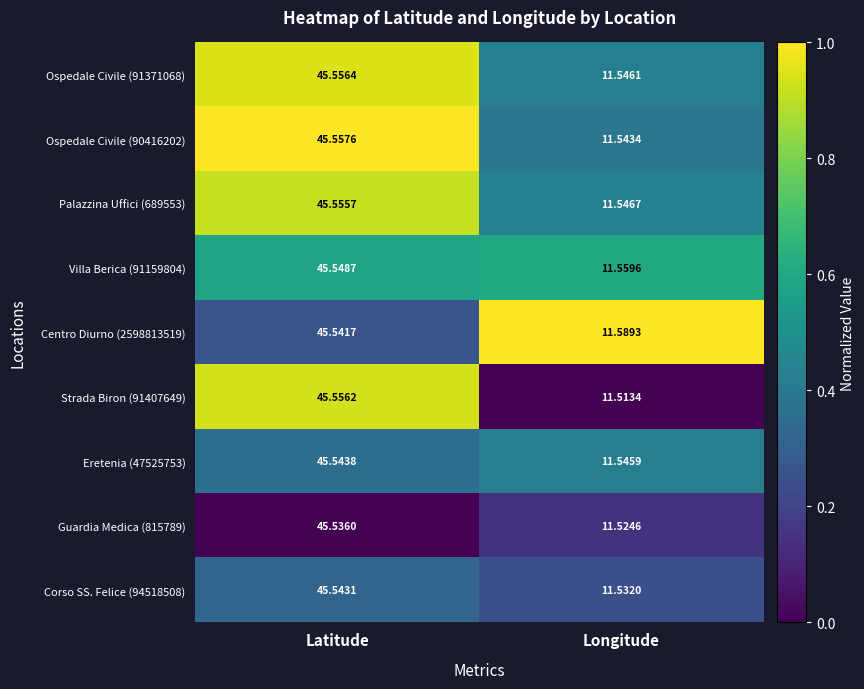

What is the difference between the highest and lowest values at Latitude?

0.0